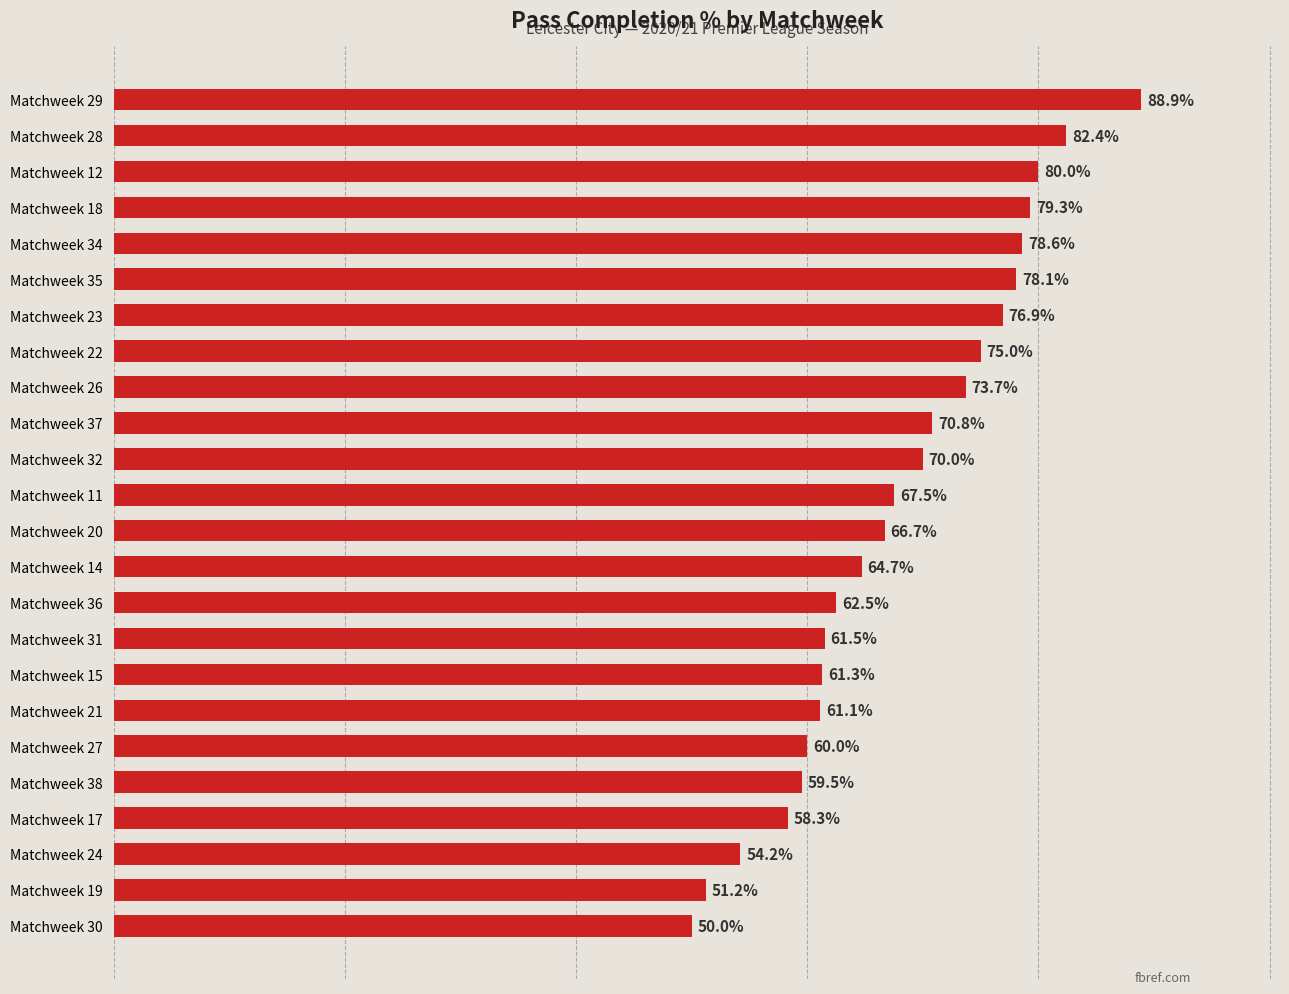

Which label corresponds to the largest value in the chart?

Matchweek 29